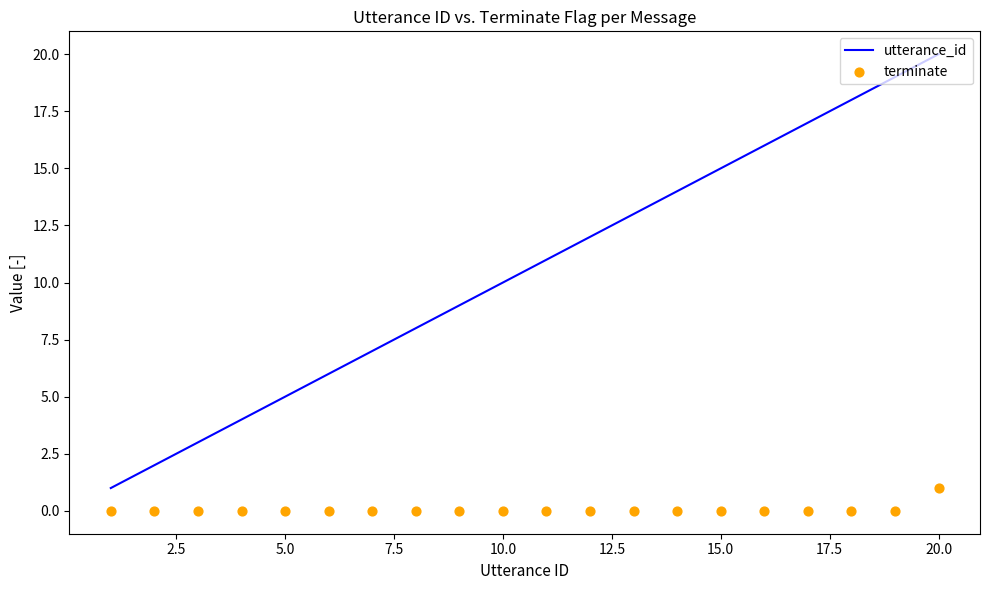

Which series contains the highest Y value?

utterance_id